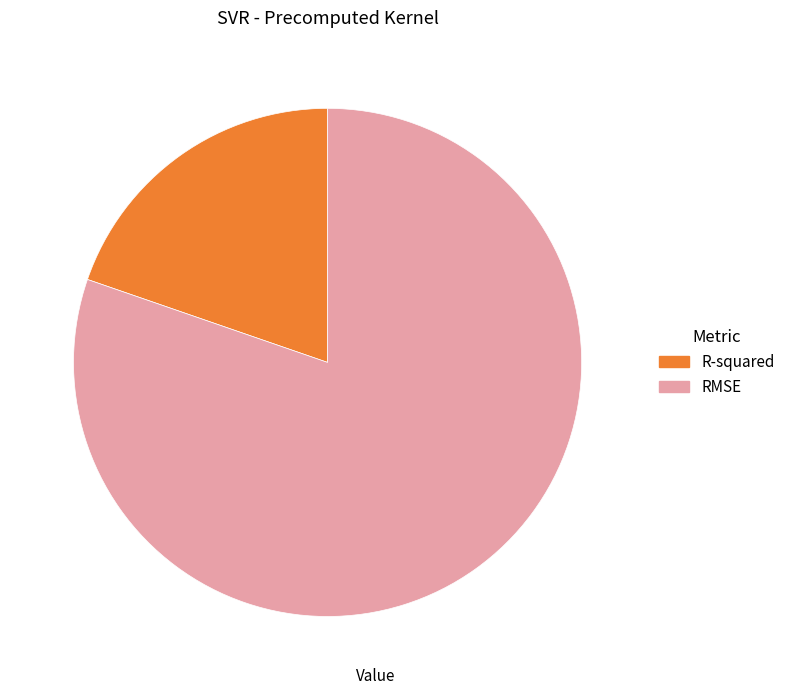

Rank the categories by value from lowest to highest.

R-squared, RMSE